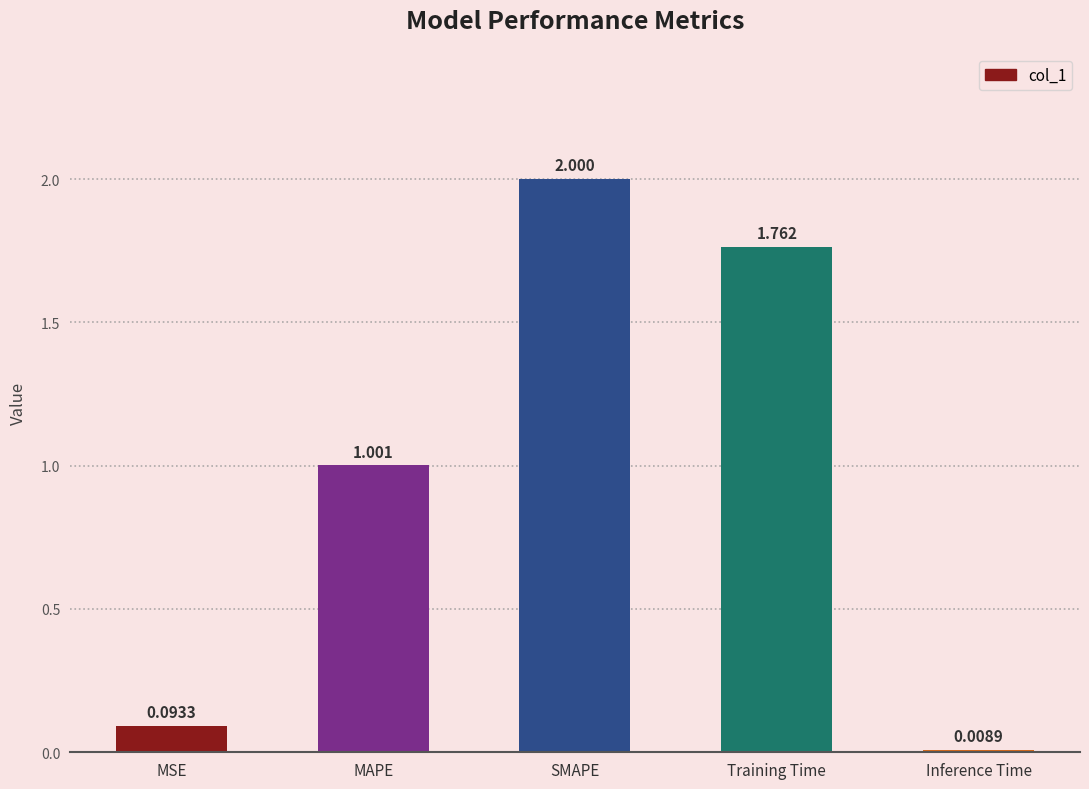

Rank the categories by value from lowest to highest.

Inference Time, MSE, MAPE, Training Time, SMAPE